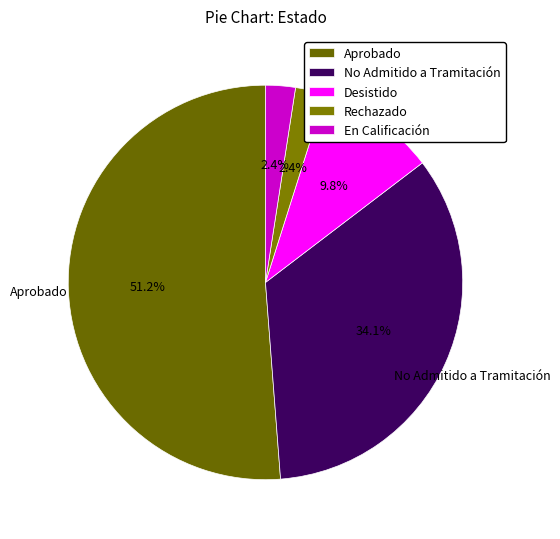

To the nearest percent, what percentage of the pie is Rechazado?

2%